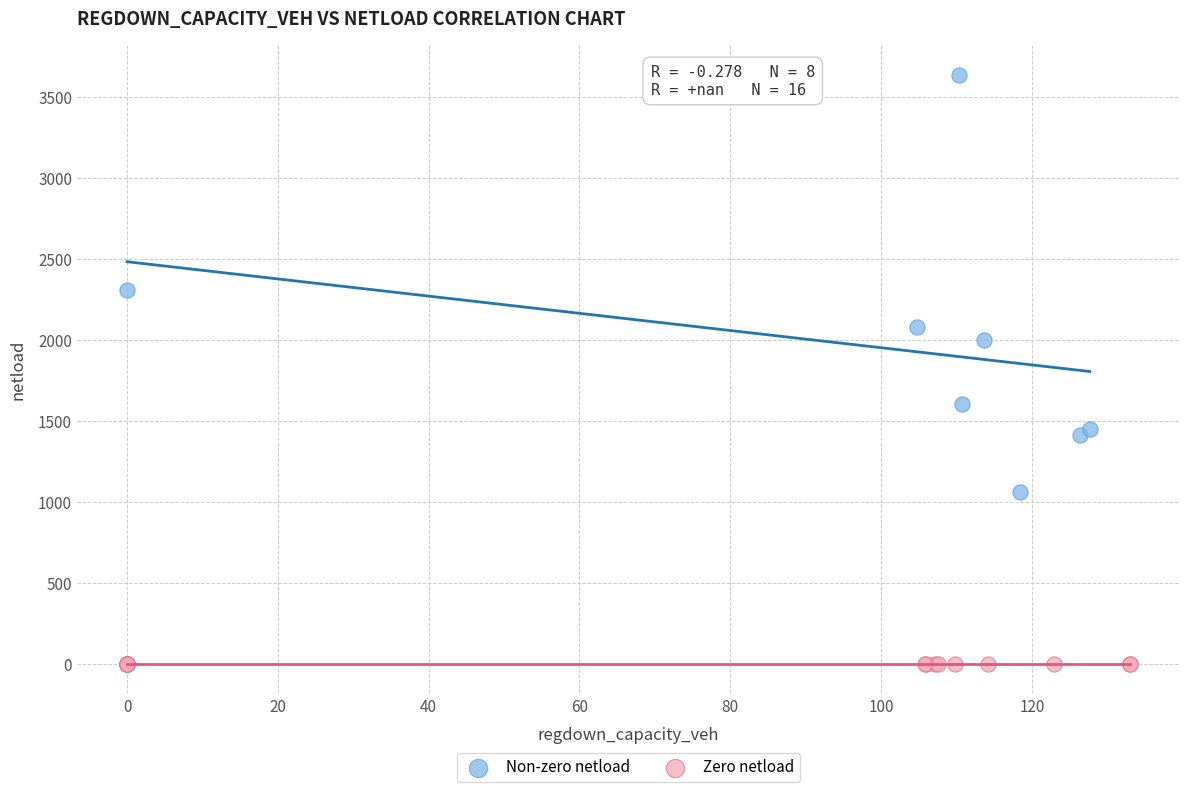

What are all the series names shown in the legend?

Non-zero netload, Zero netload